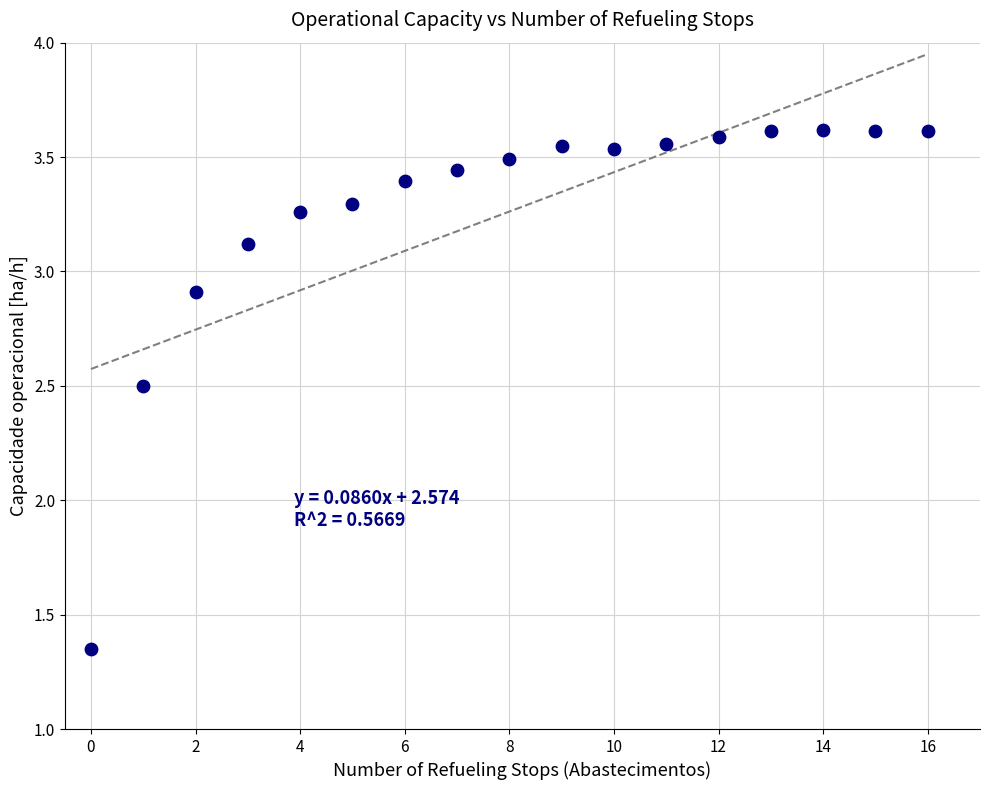

What Y value in the scatter plot is closest to 2?

2.5